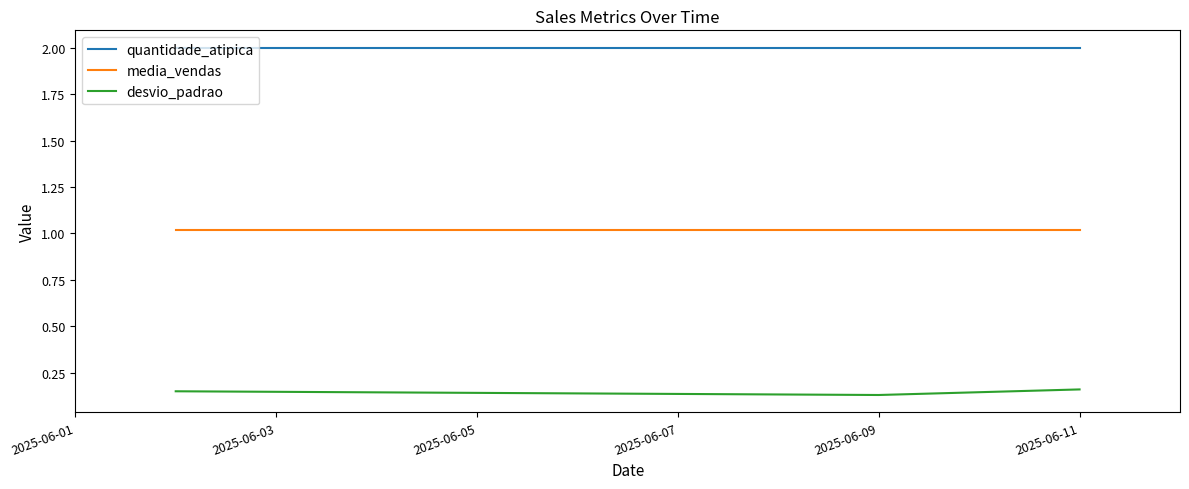

List the series in order of their peak value, lowest first.

desvio_padrao, media_vendas, quantidade_atipica